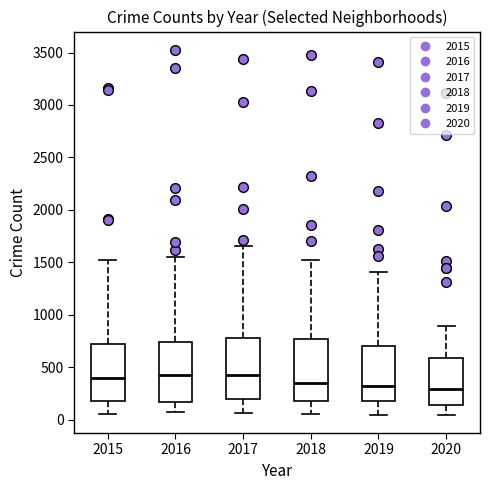

Reading left to right, transcribe this box plot: for each box, give where its median line is, the range the box spans, and where its two whiskers end, as read against the y-axis. The values are not printed on the chart, so give them approximately, as read against the axis.

2015: median 400, box 200 to 700, whiskers 50 to 1500
2016: median 450, box 150 to 750, whiskers 50 to 1550
2017: median 400, box 200 to 800, whiskers 50 to 1650
2018: median 350, box 150 to 750, whiskers 50 to 1550
2019: median 300, box 200 to 700, whiskers 50 to 1400
2020: median 300, box 150 to 600, whiskers 50 to 900